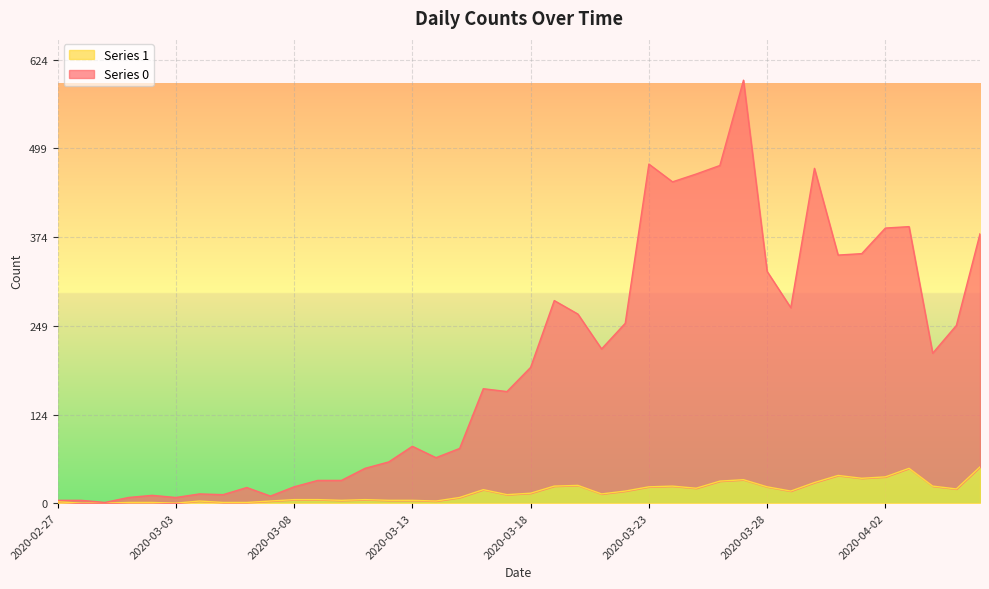

What is the spread (max minus min) of values at 2020-02-28?

4